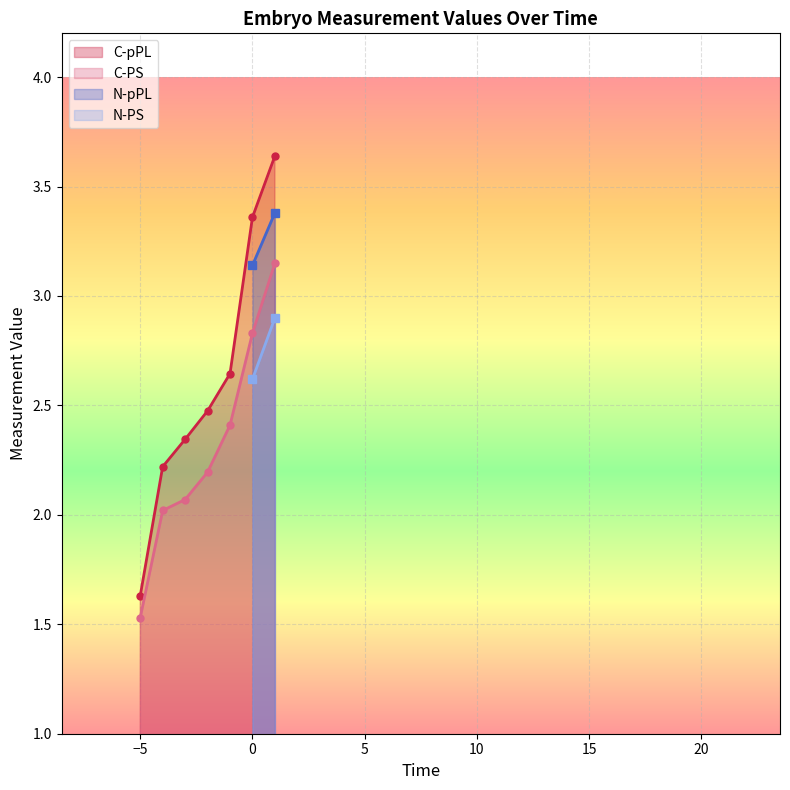

True or false: C-pPL has more than 1 points higher than both neighbors.

False